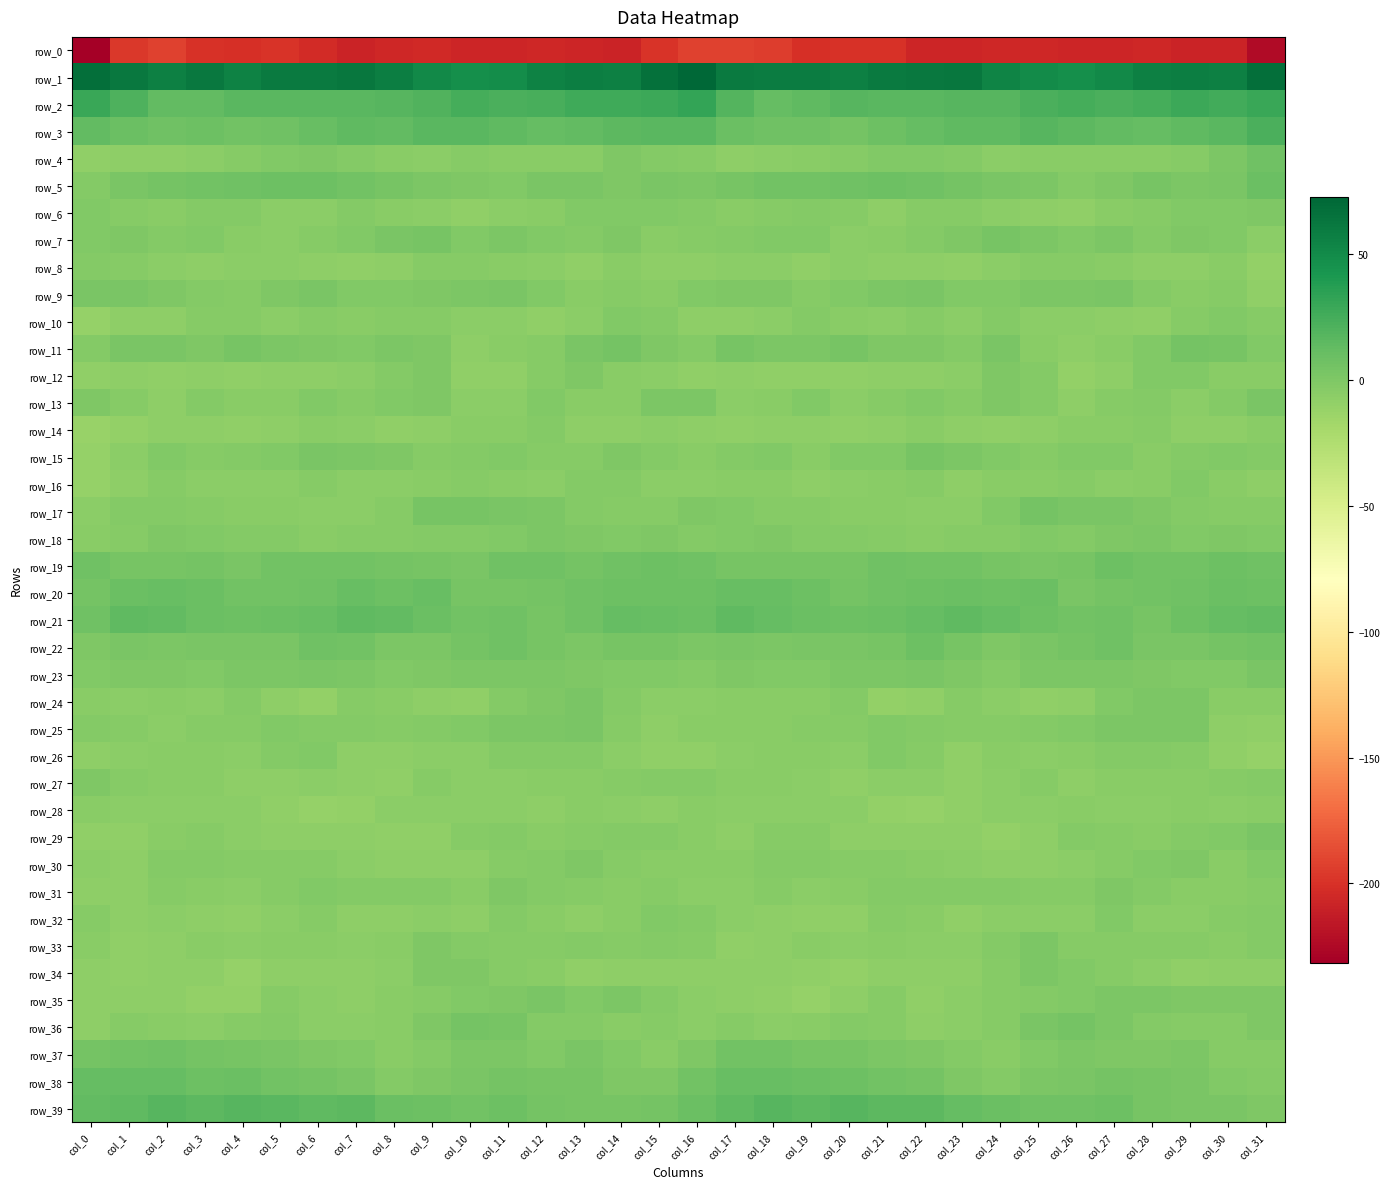

What is the spread (max minus min) of values at col_11?

256.2